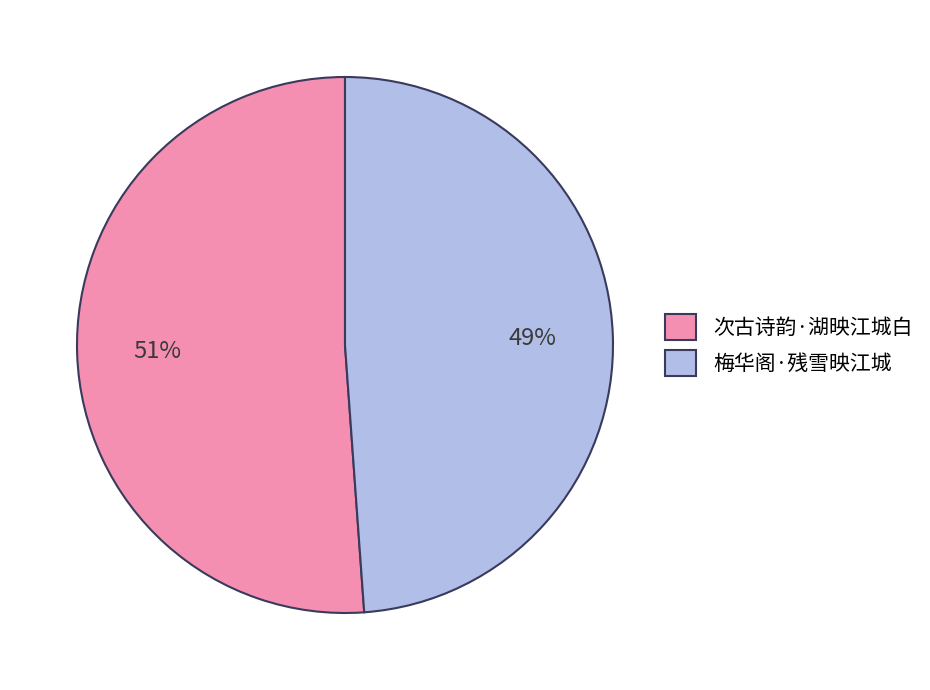

The 梅华阁·残雪映江城 slice represents 57% of the pie. True or false?

False